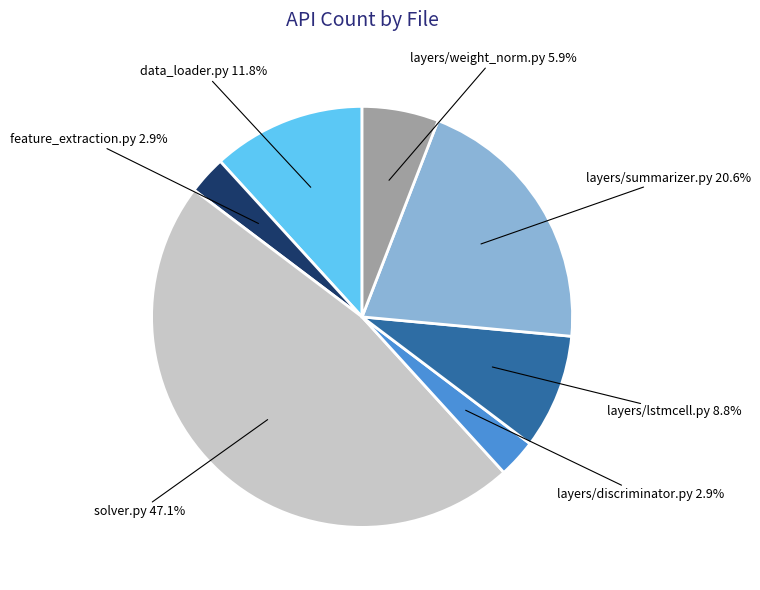

Is there a majority slice in this chart?

No